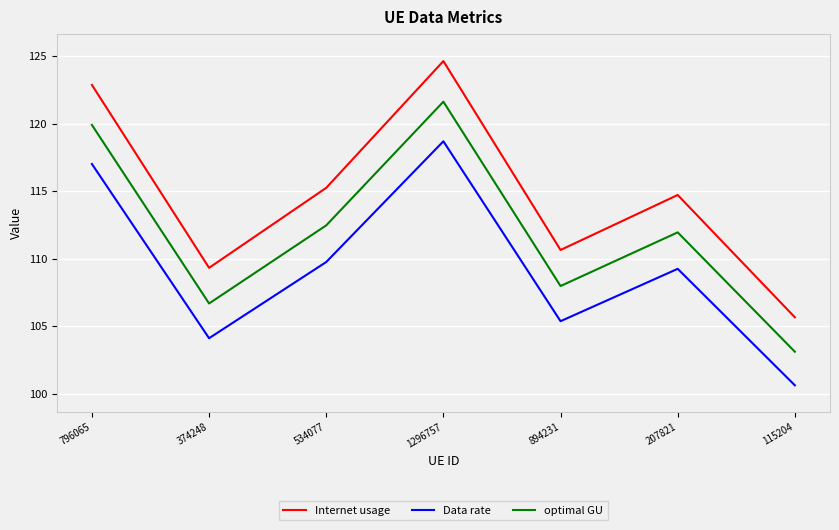

List the series in order of their overall mean, lowest first.

Data rate, optimal GU, Internet usage